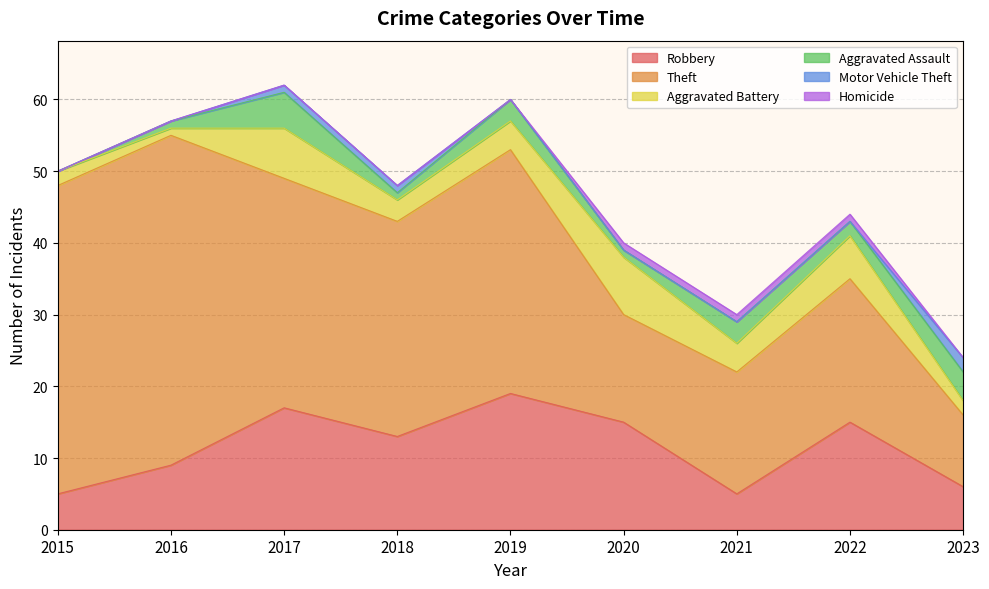

Reading left to right, transcribe all the data shown in this chart.

Robbery: 5	9	17	13	19	15	5	15	6
Theft: 43	46	32	30	34	15	17	20	10
Aggravated Battery: 2	1	7	3	4	8	4	6	2
Aggravated Assault: 0	1	5	1	3	1	3	2	4
Motor Vehicle Theft: 0	0	1	1	0	0	0	0	2
Homicide: 0	0	0	0	0	1	1	1	0